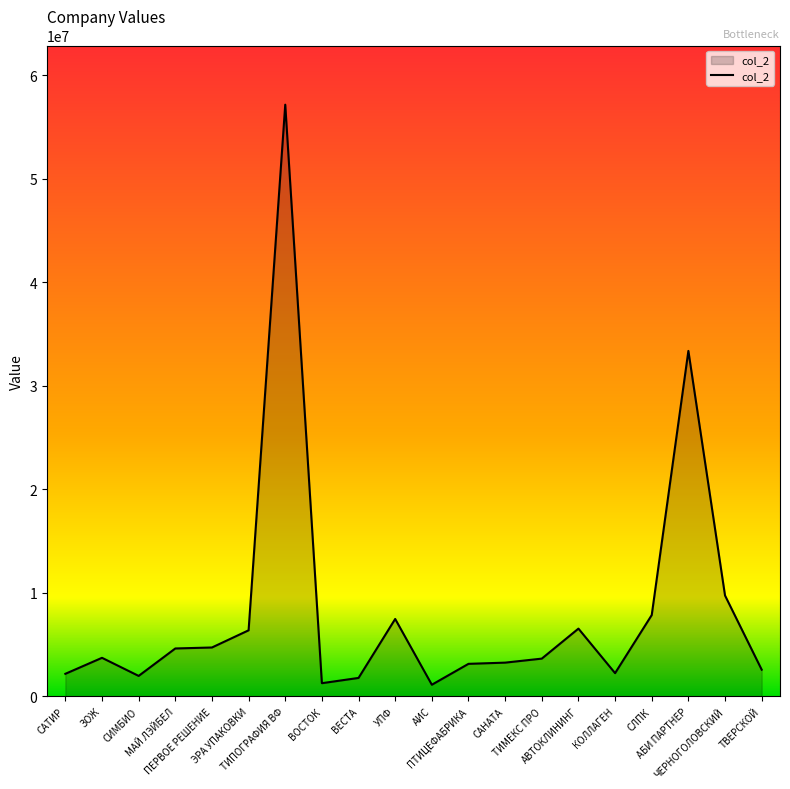

What is the difference between the maximum and minimum values?

56019000